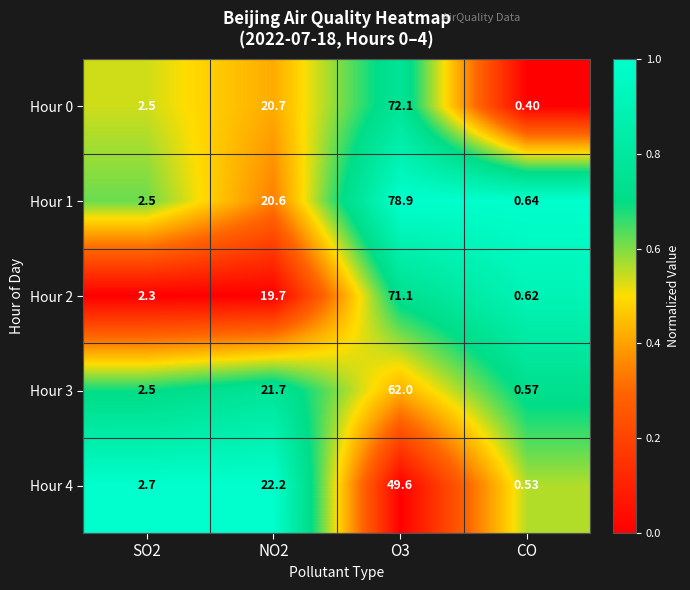

Which category has the lowest value across all series?

CO